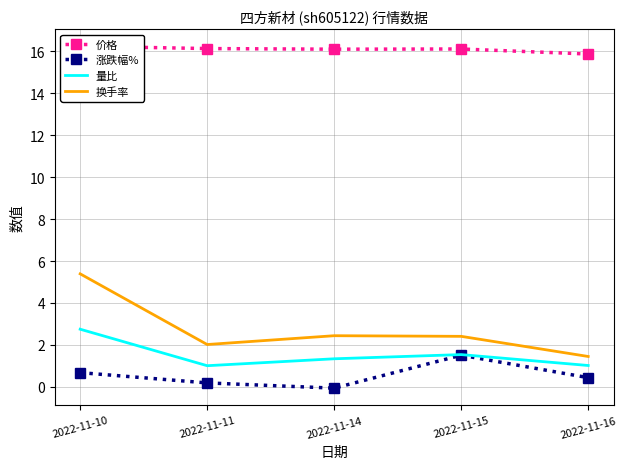

At which category is the sum across all series the highest?

2022-11-10